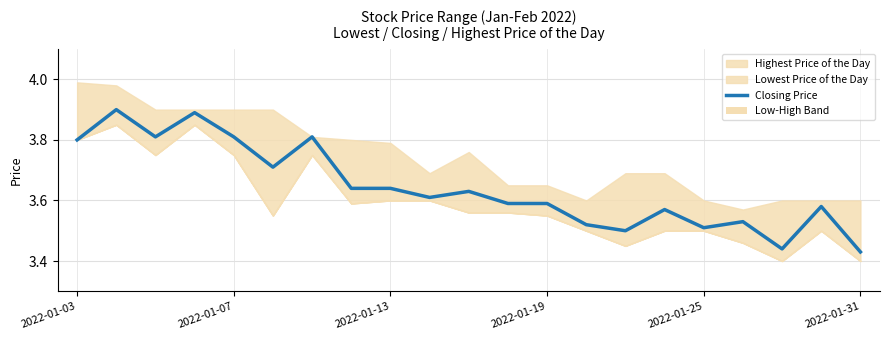

What is the difference between the maximum and minimum values?

0.5